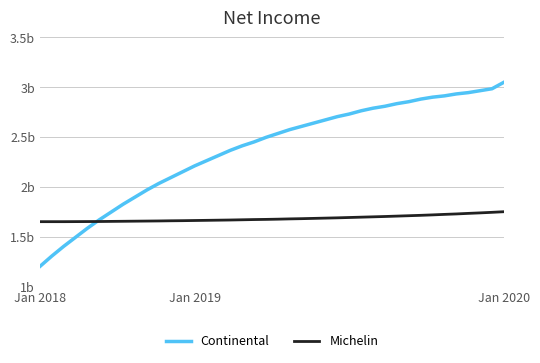

Does the chart have visible grid lines?

Yes